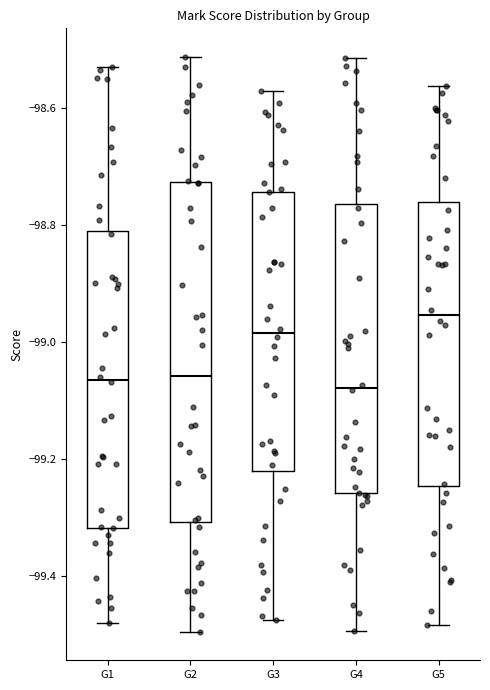

Reading left to right, read every box against the y-axis: the position of its median line, the range the box covers, and the ends of its whiskers. The values are not printed on the chart, so give them approximately, as read against the axis.

G1: median -99.06, box -99.32 to -98.80, whiskers -99.48 to -98.54
G2: median -99.06, box -99.30 to -98.72, whiskers -99.50 to -98.52
G3: median -98.98, box -99.22 to -98.74, whiskers -99.48 to -98.58
G4: median -99.08, box -99.26 to -98.76, whiskers -99.50 to -98.52
G5: median -98.96, box -99.24 to -98.76, whiskers -99.48 to -98.56